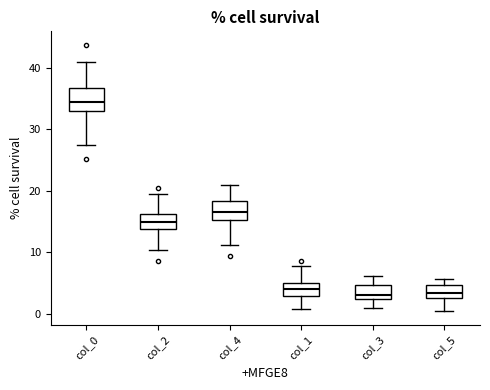

Reading left to right, transcribe this box plot: for each box, give where its median line is, the range the box spans, and where its two whiskers end, as read against the y-axis. The values are not printed on the chart, so give them approximately, as read against the axis.

col_0: median 35, box 33 to 37, whiskers 28 to 41
col_2: median 15, box 14 to 16, whiskers 10 to 20
col_4: median 17, box 15 to 18, whiskers 11 to 21
col_1: median 4, box 3 to 5, whiskers 1 to 8
col_3: median 3 (just above the box's lower edge), box 3 to 5, whiskers 1 to 6
col_5: median 3 (inside the box), box 3 to 5, whiskers 0 to 6